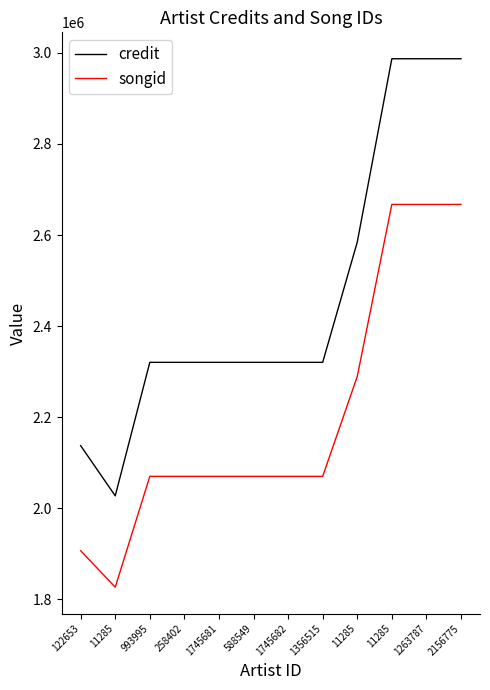

What is the total value across all series at 1356515?

4390591